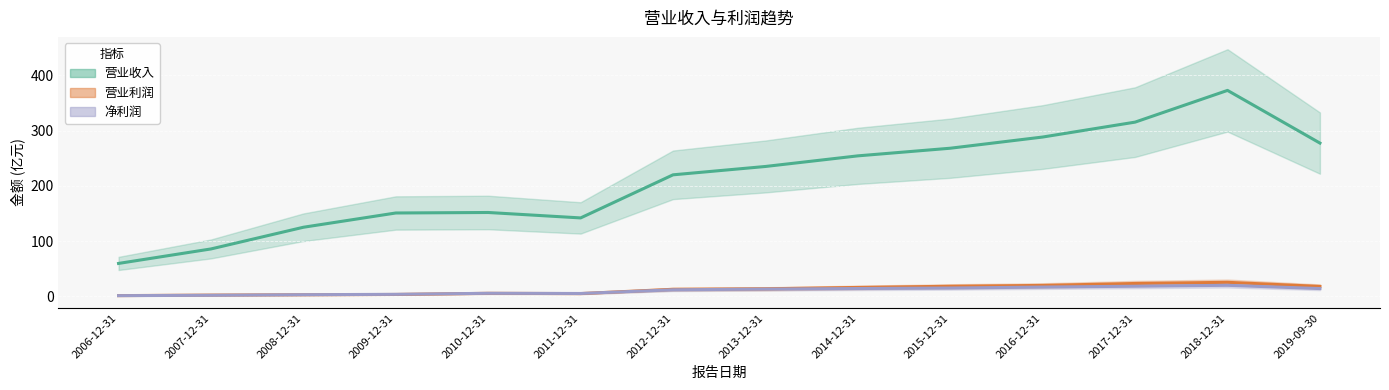

True or false: 营业利润 has a value of 17.2 at 2018-12-31.

False